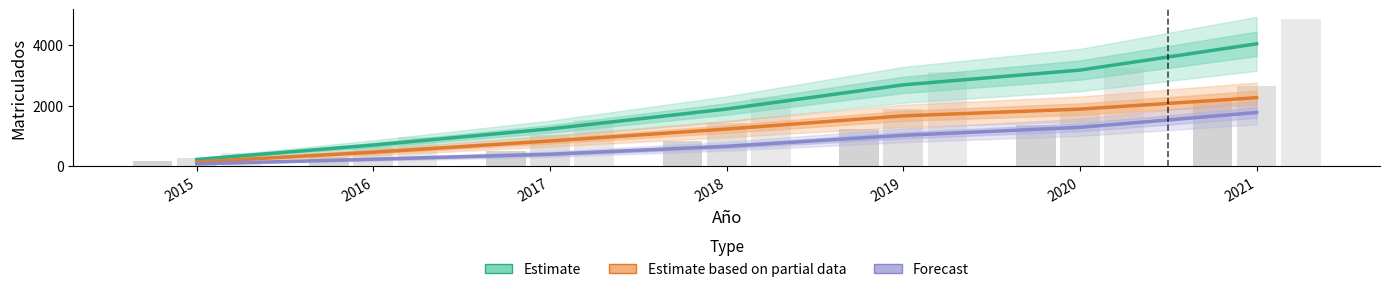

Reading right to left, extract all data points from this chart.

Estimate: 4028.5	3165.0	2680.0	1885.5	1232.0	700.5	226.0
Estimate based on partial data: 2257.5	1882.0	1660.0	1227.0	833.5	465.5	143.5
Forecast: 1771.0	1283.0	1020.0	658.5	398.5	235.0	82.5